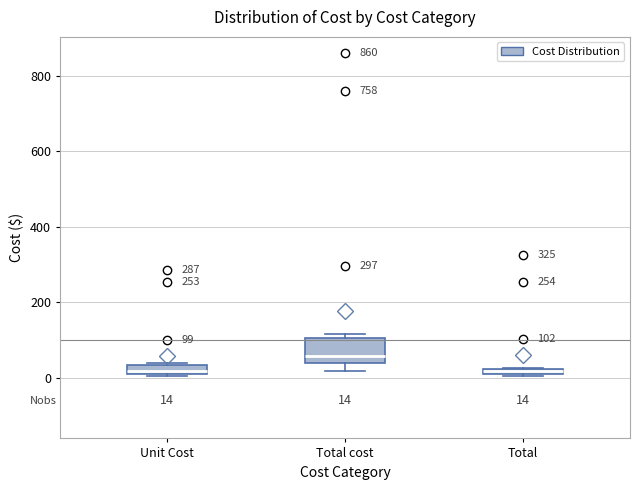

Which box is the tallest, from its lower edge to its upper edge?

Total cost